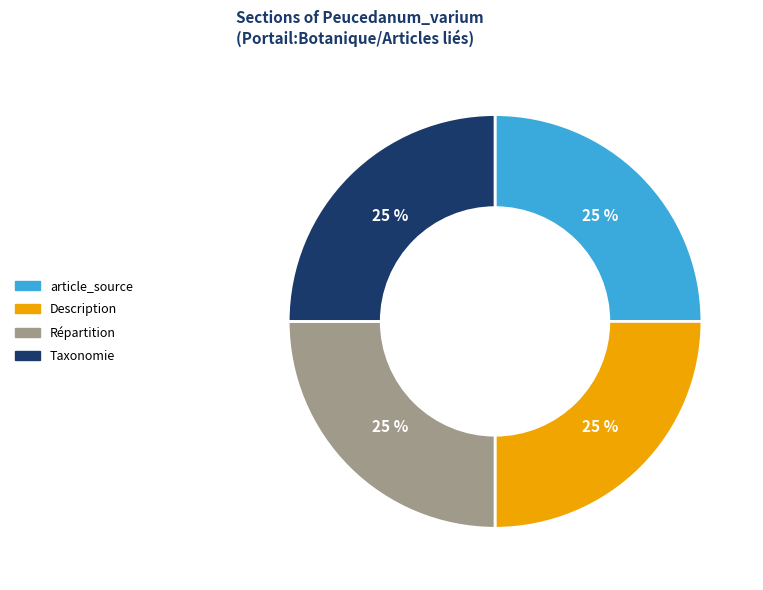

The Description slice represents 25% of the pie. True or false?

True